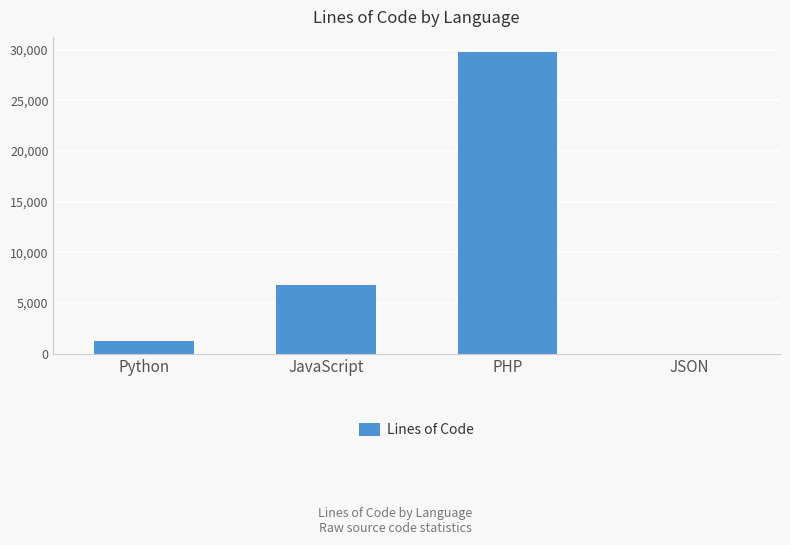

Where is the data nearest to the value 14896?

JavaScript